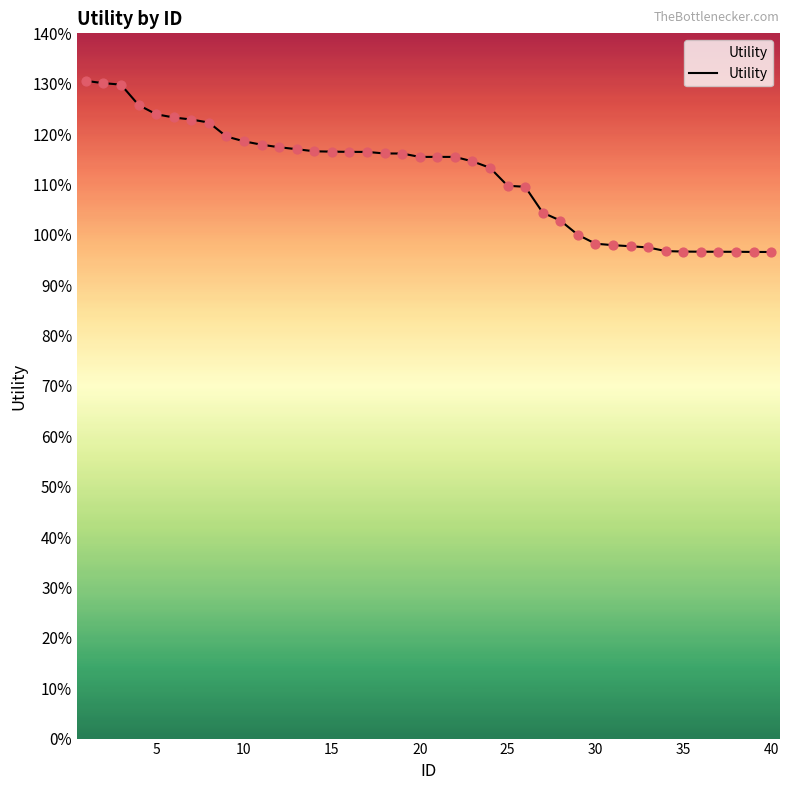

Is this an area chart (filled region under the line)?

Yes